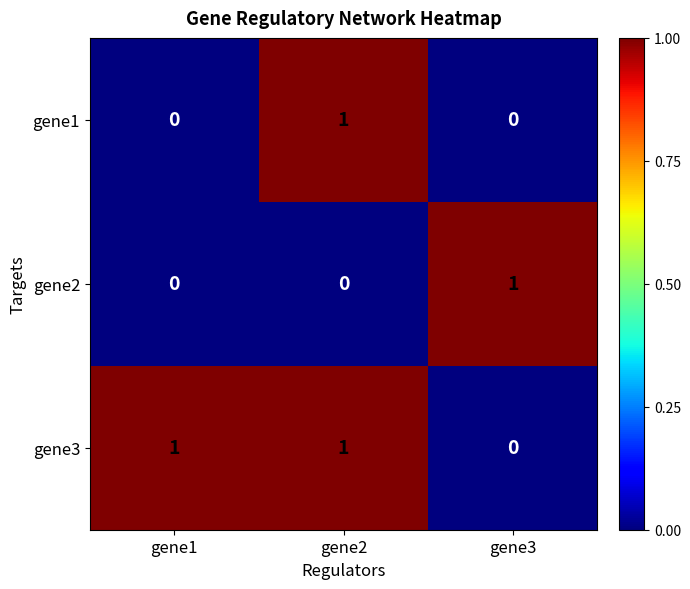

Which series has the largest total across all categories?

gene3